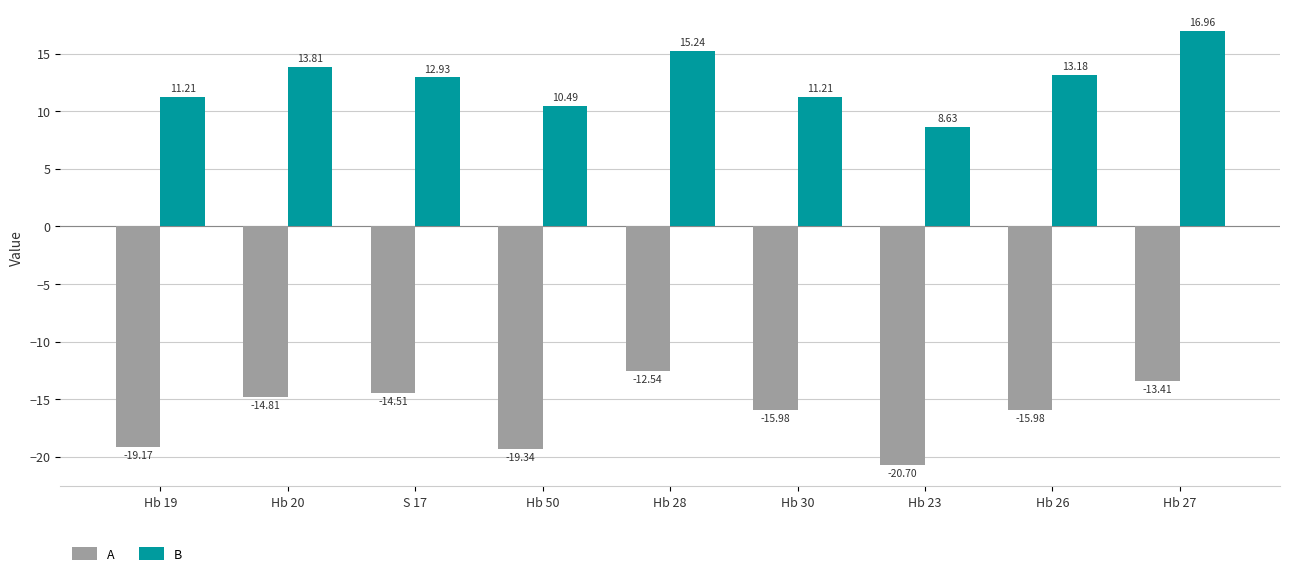

What is the difference between the second highest and minimum values in the A series?

7.3